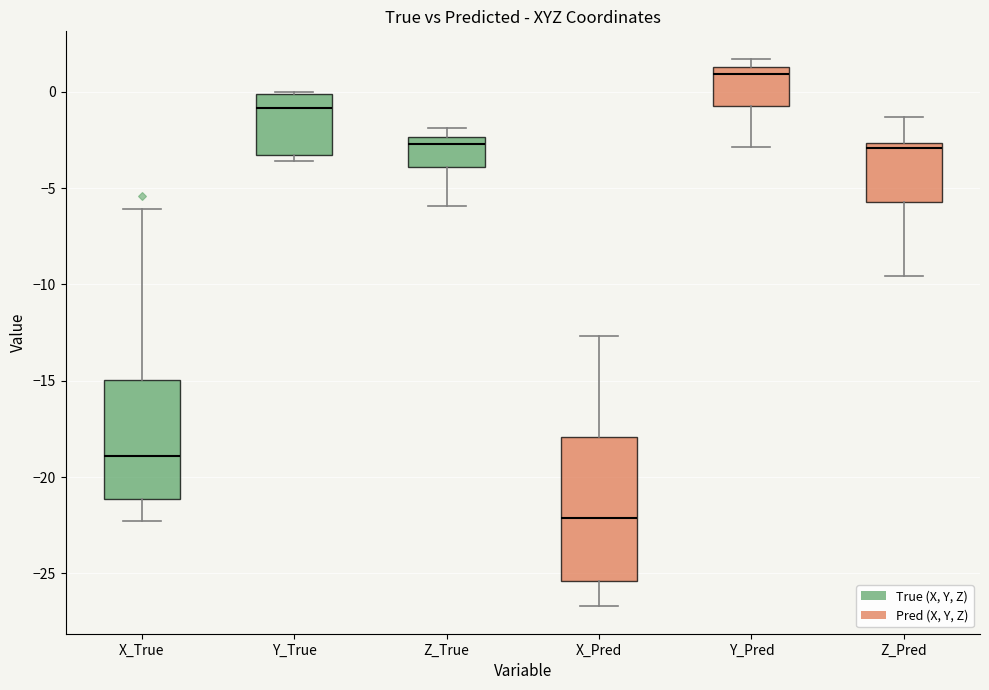

Which box's median line is the highest?

Y_Pred